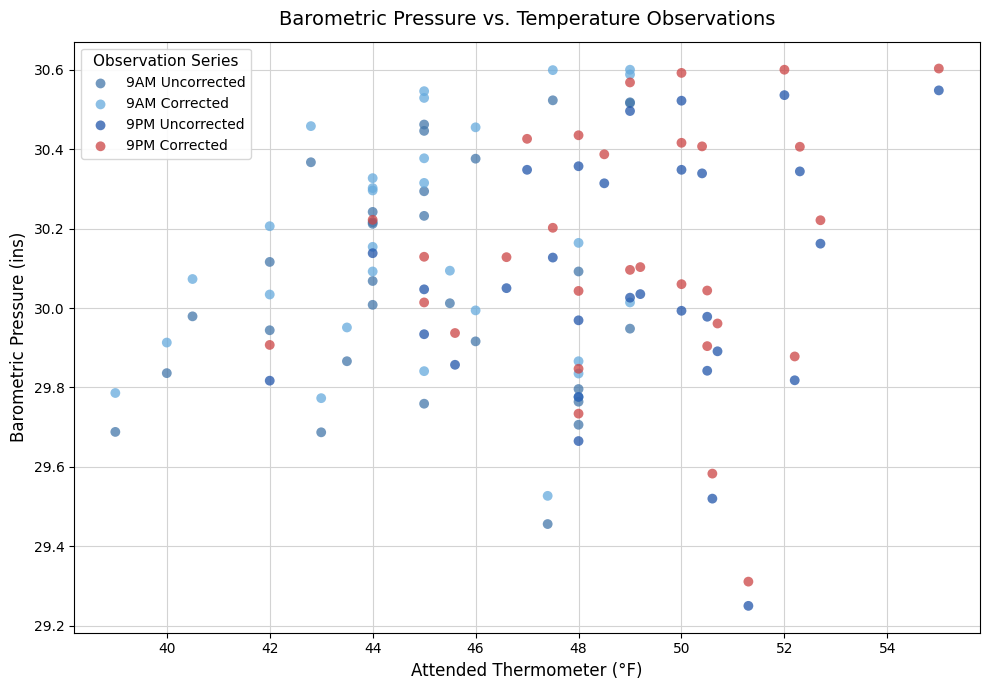

Which series contains the lowest Y value?

9PM Uncorrected